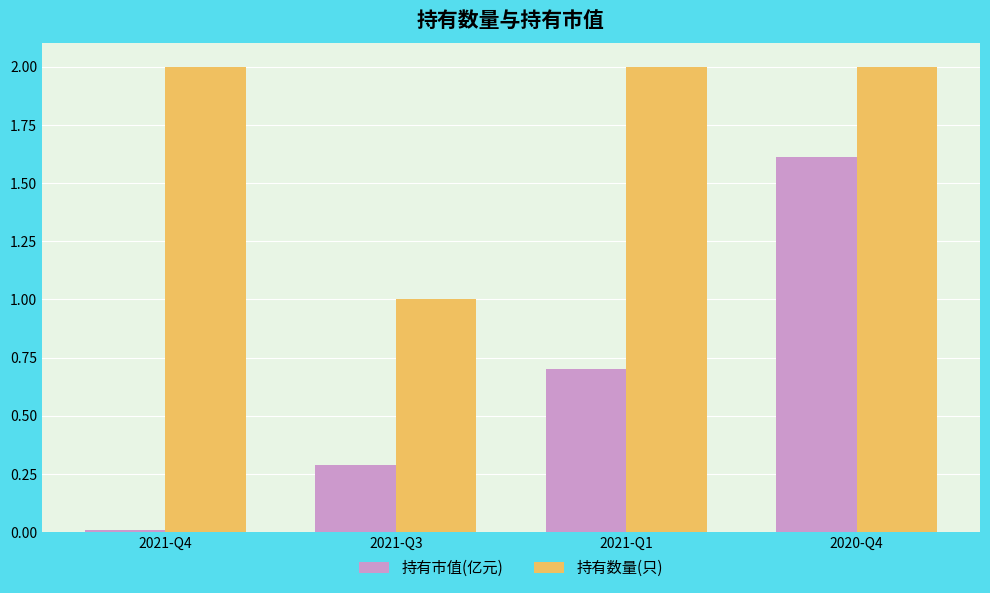

Which series changed the most between 2021-Q4 and 2021-Q1?

持有市值(亿元)